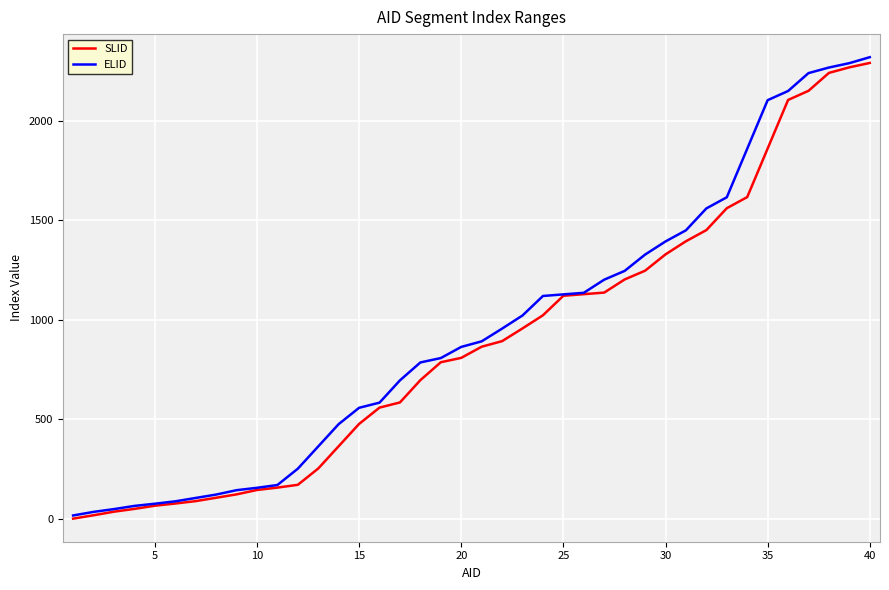

Which series has the largest range (max minus min)?

ELID